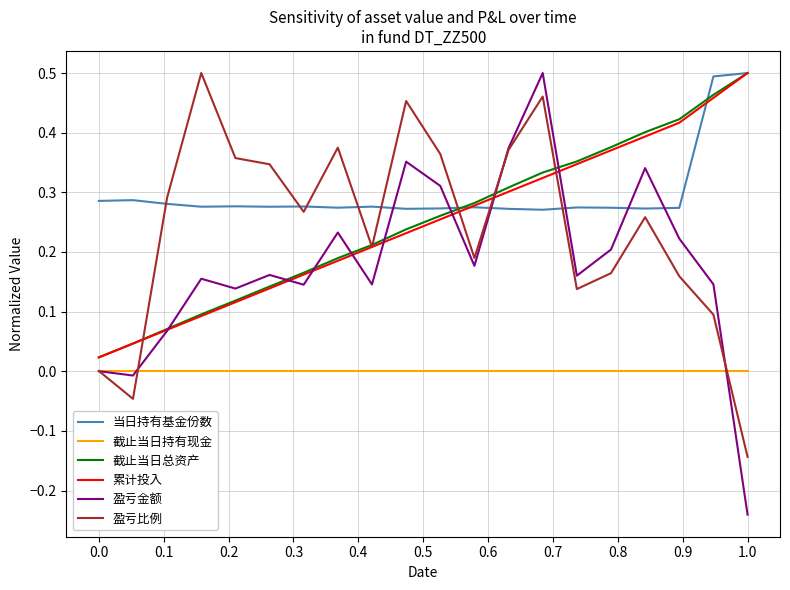

Which series has the largest total across all categories?

当日持有基金份数